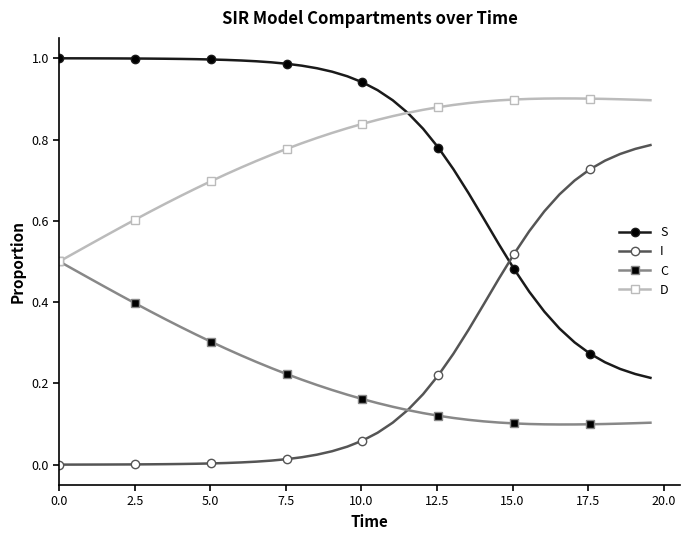

Rank the series by their maximum value, from lowest to highest.

C, I, D, S